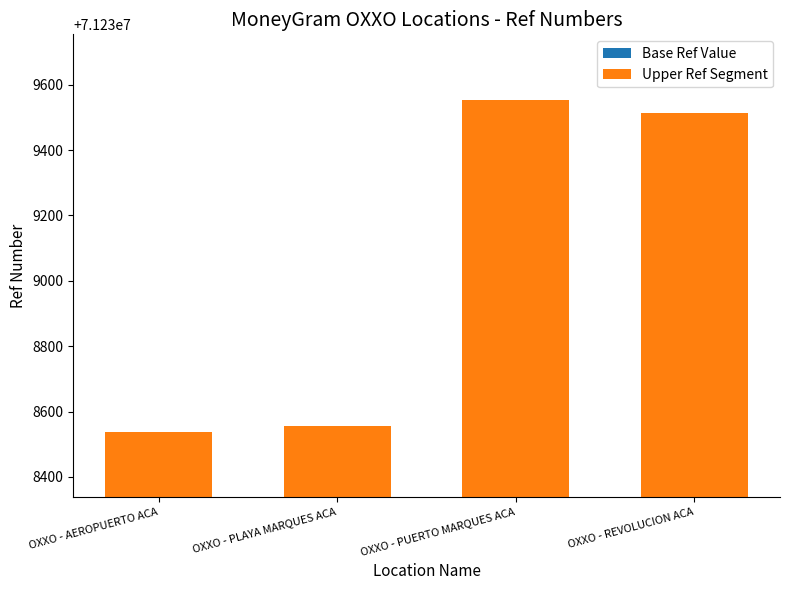

Between OXXO - AEROPUERTO ACA and OXXO - PUERTO MARQUES ACA, which is larger?

OXXO - PUERTO MARQUES ACA